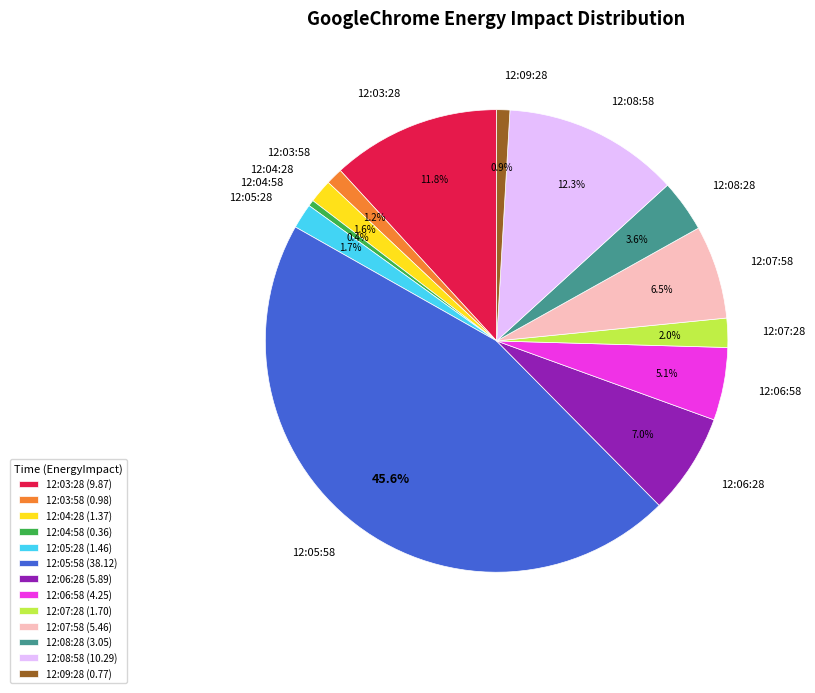

Approximately how many times larger is the value at 12:07:58 compared to 12:06:58?

1.3